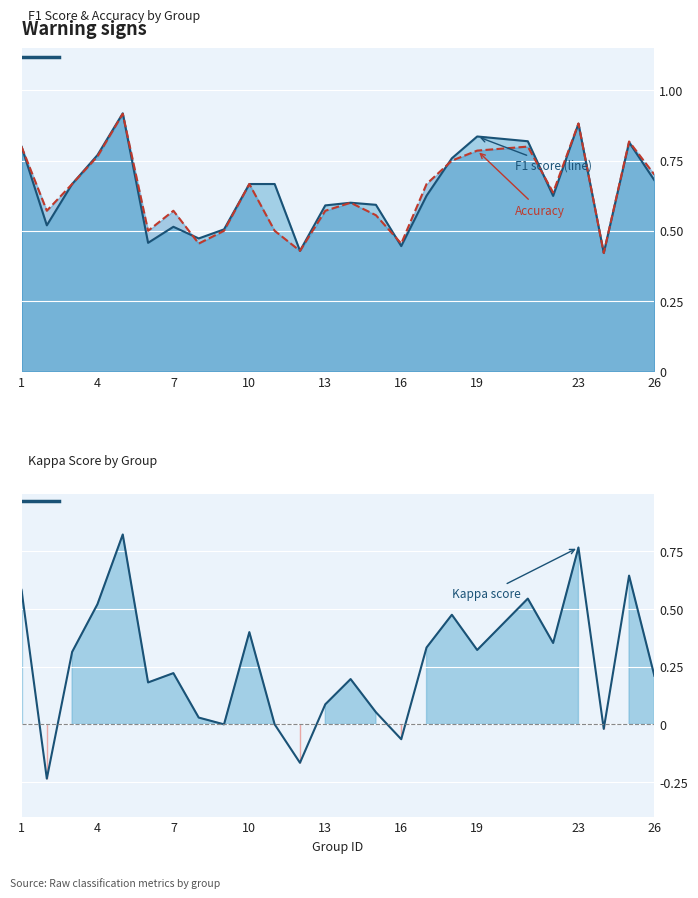

Is it true that kappa equals 0.1 at 15?

True